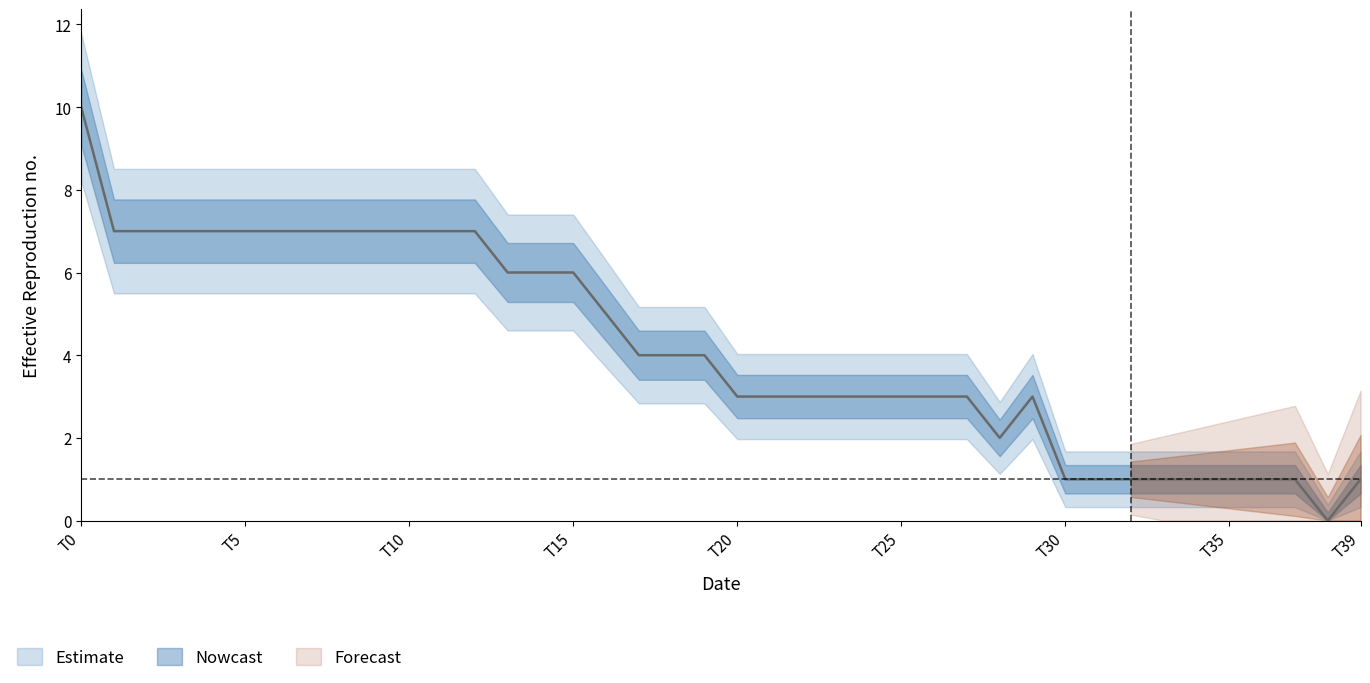

The value at T15 is 6. True or false?

True